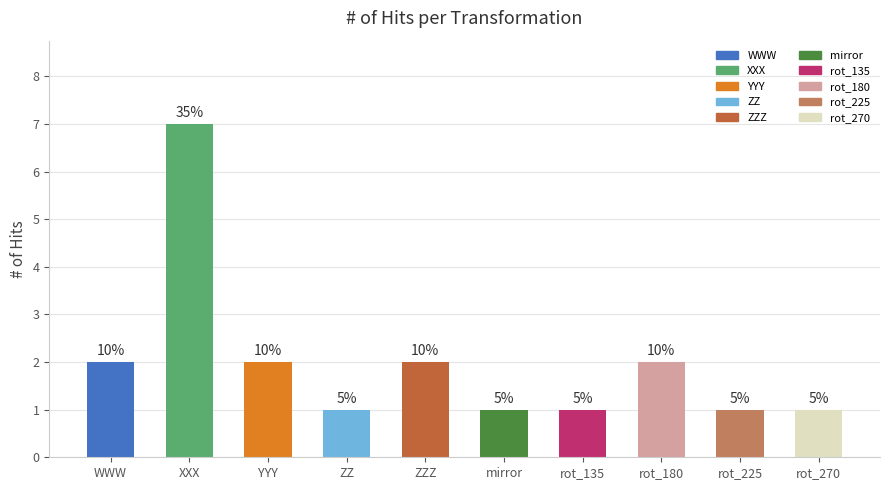

What is the difference between the values at rot_270 and rot_180?

1